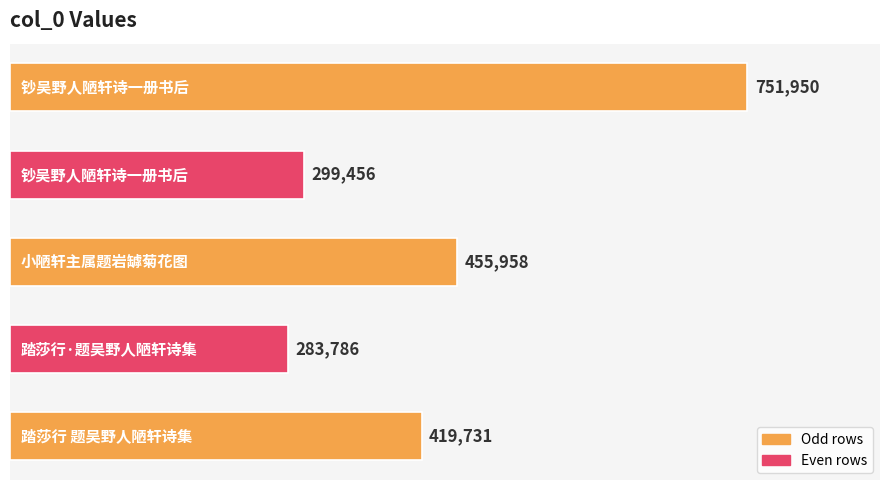

What is the sum of all values?

2210881